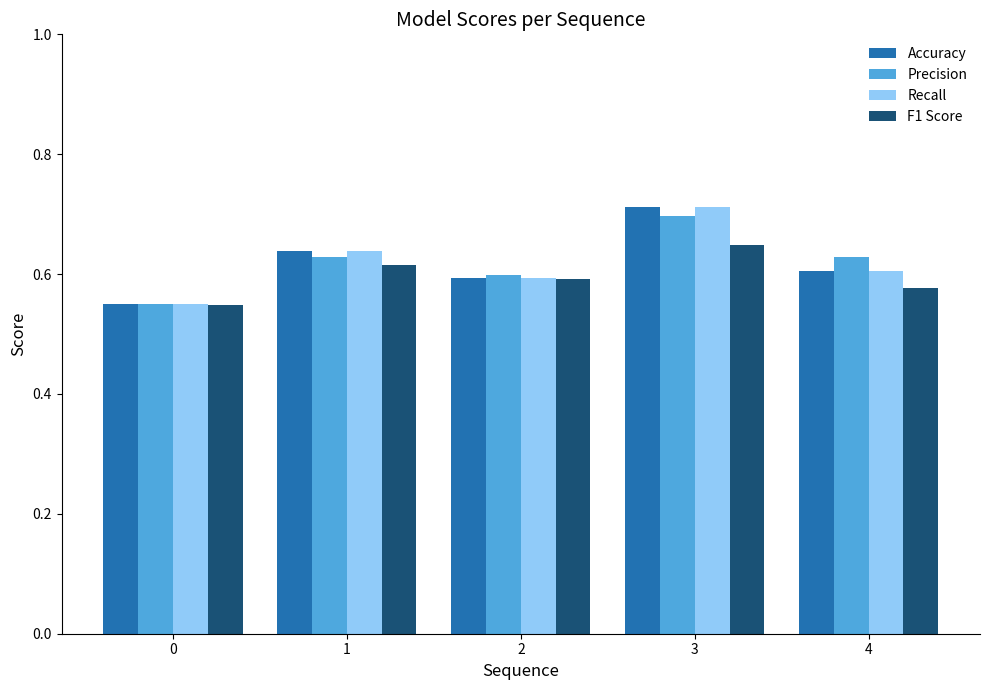

How many categories are shown in the chart?

5